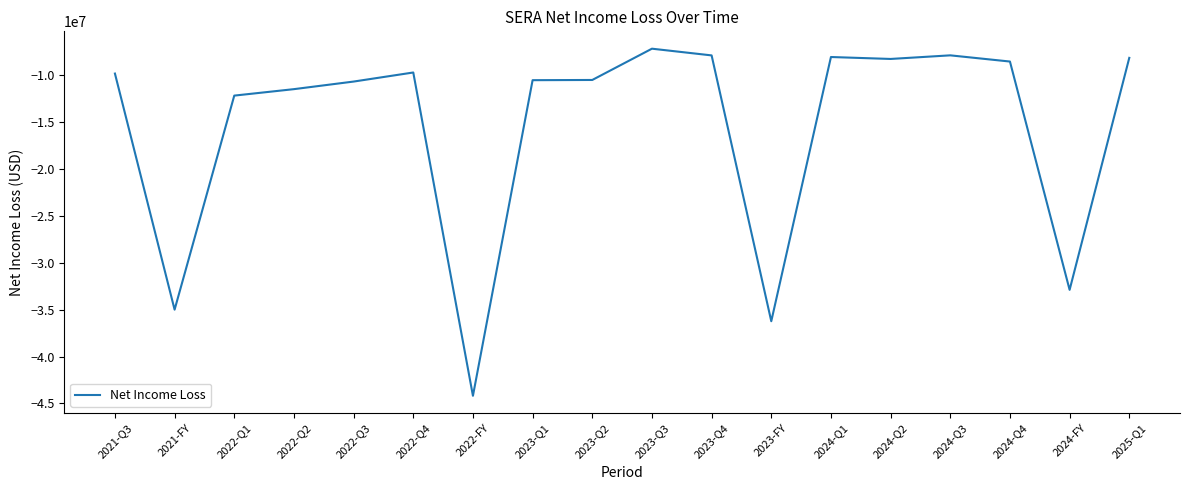

What is the difference between the values at 2022-Q3 and 2023-Q1?

147000